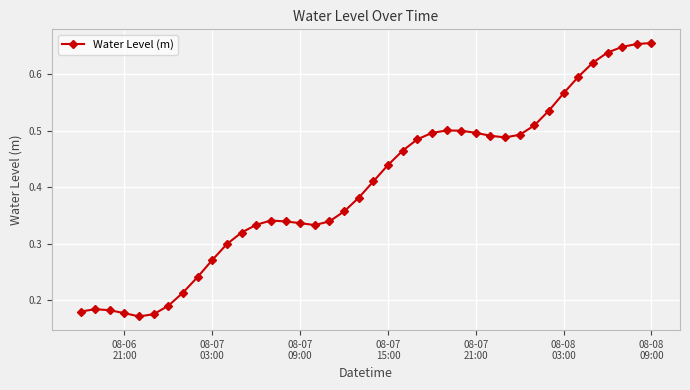

Count the number of data series in this chart.

1